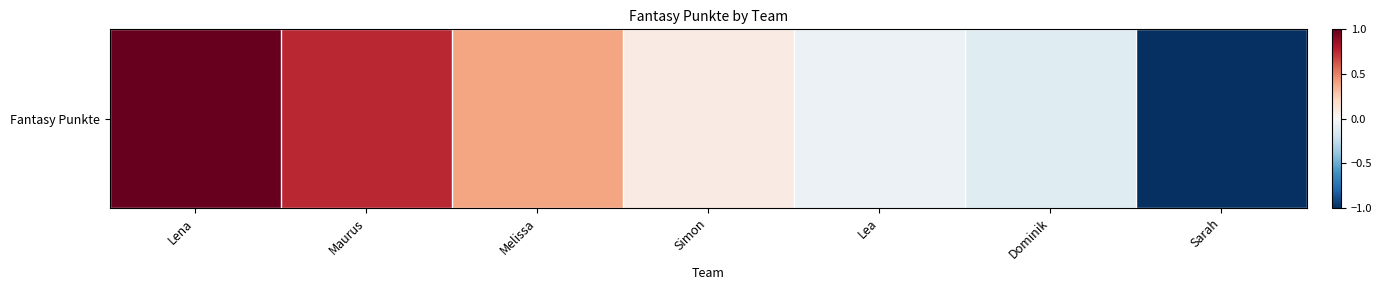

Which category has the lowest value across all series?

Sarah